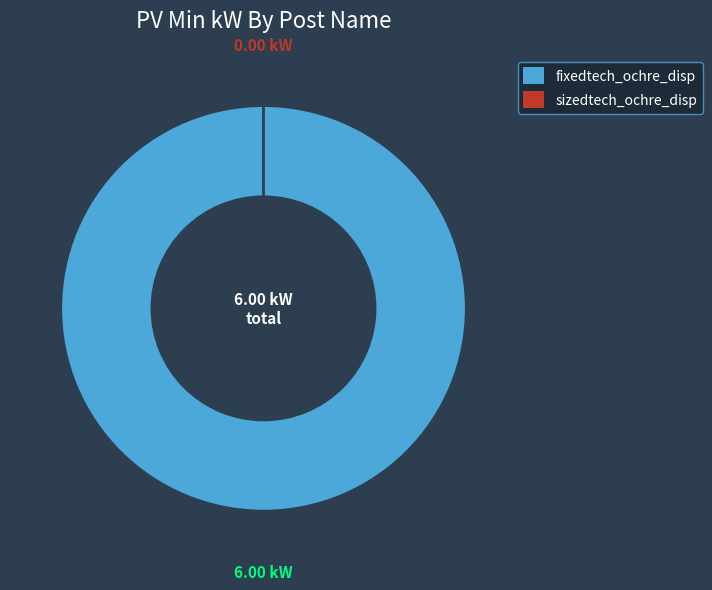

Is fixedtech_ochre_disp the majority of the pie?

Yes